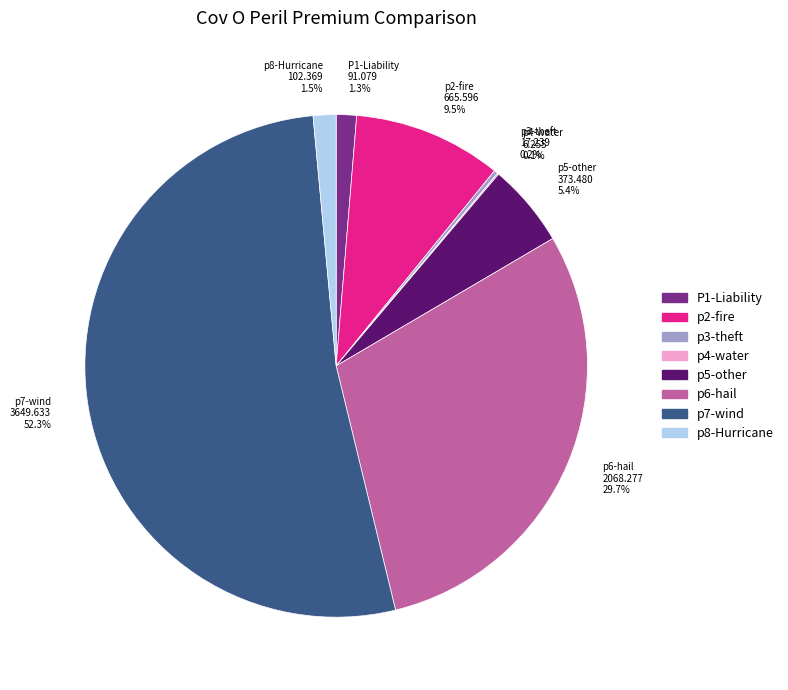

Which slice is the largest?

p7-wind